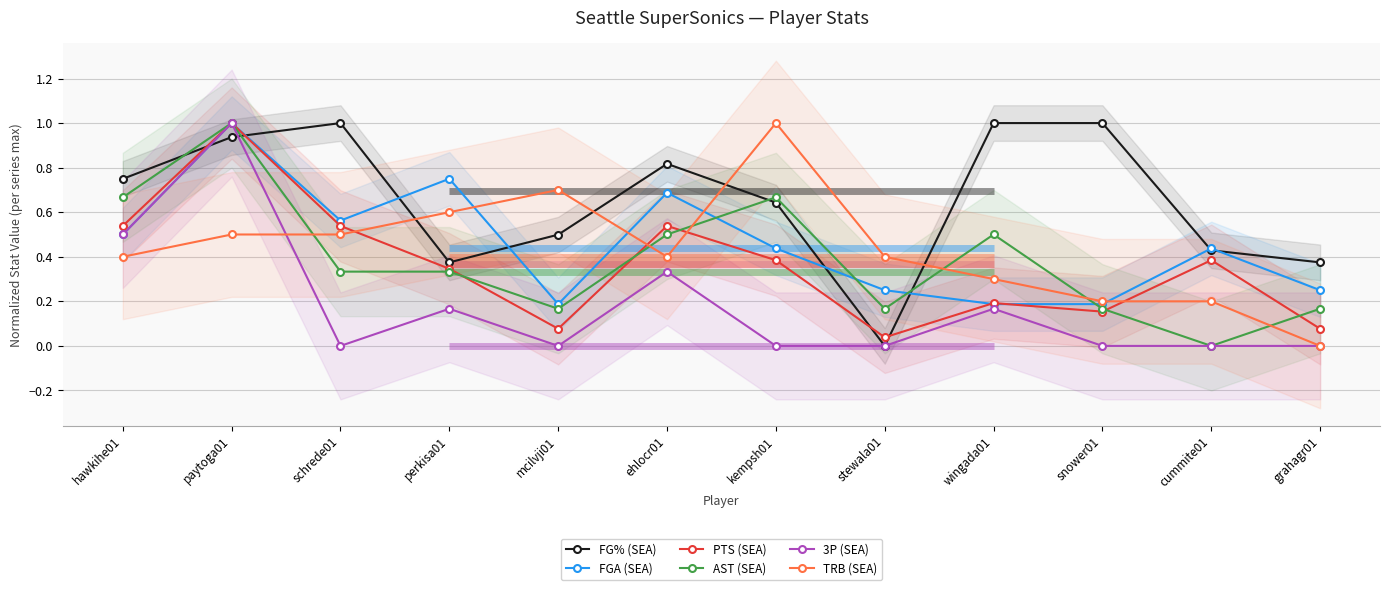

Does the chart display data point markers on the line(s)?

Yes